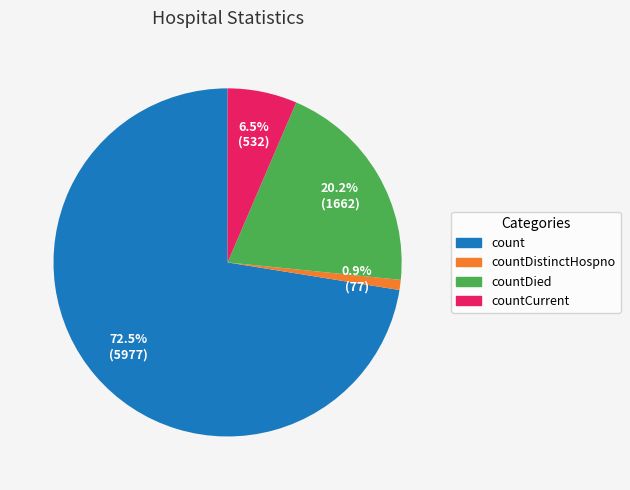

Is it true that countDied is 20% of the pie?

True